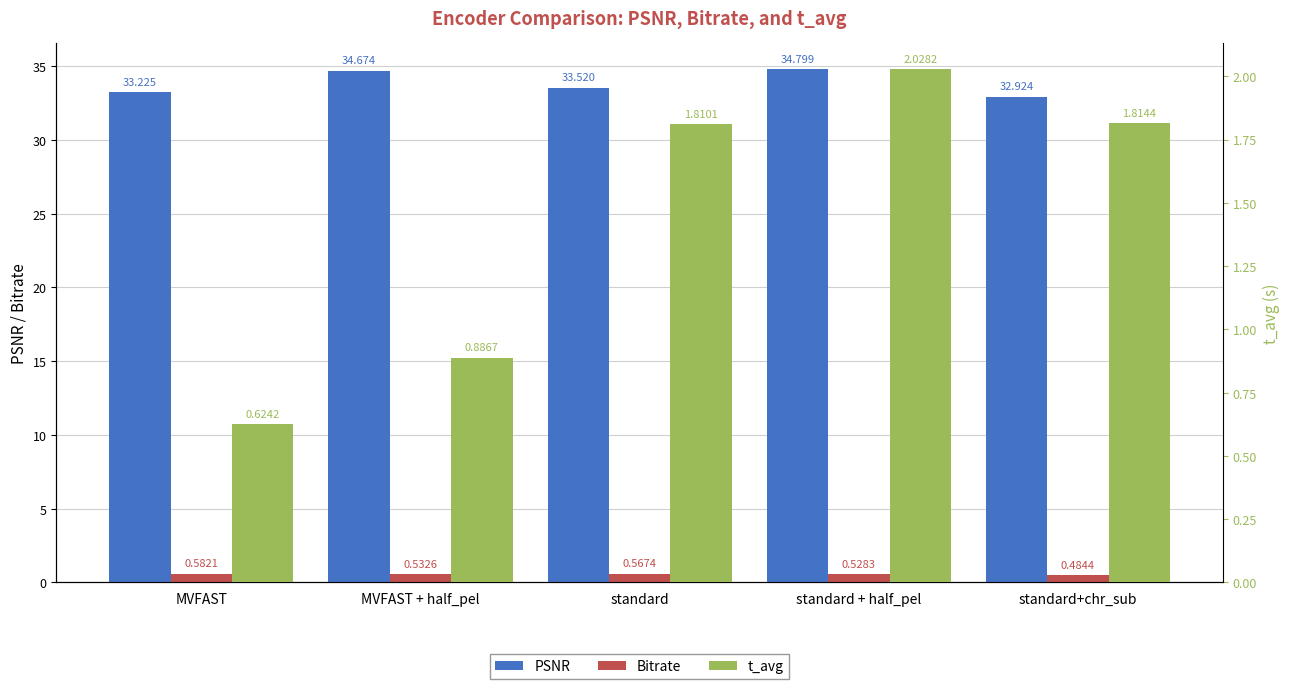

Reading left to right, what are all the values shown in this chart?

PSNR: 33.2	34.7	33.5	34.8	32.9
Bitrate: 0.6	0.5	0.6	0.5	0.5
t_avg: 0.6	0.9	1.8	2.0	1.8